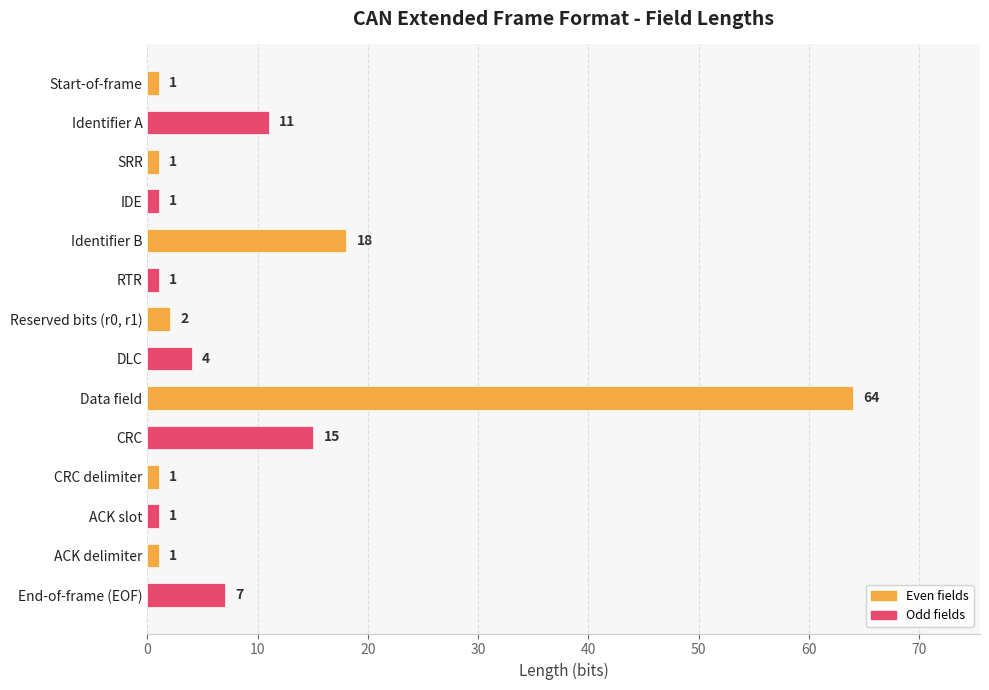

What is the minimum value shown in the chart?

1